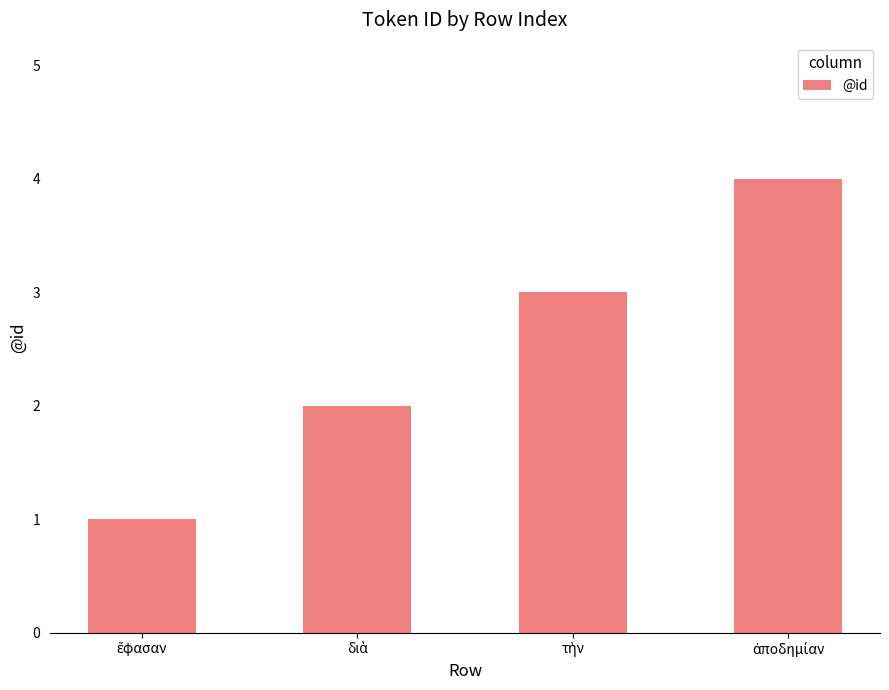

What is the greatest value displayed?

4